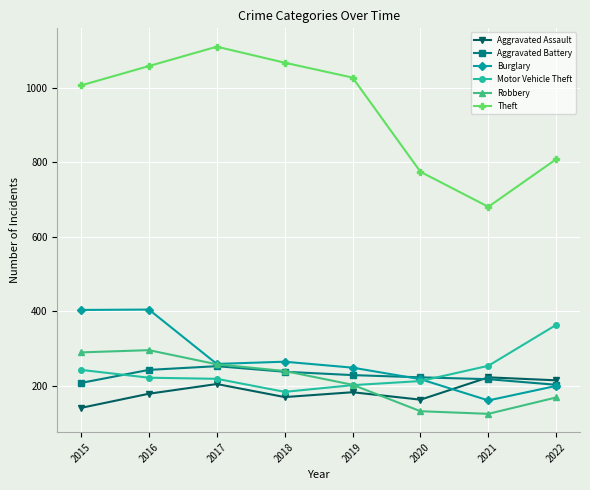

Which category has the highest value across all series?

2017